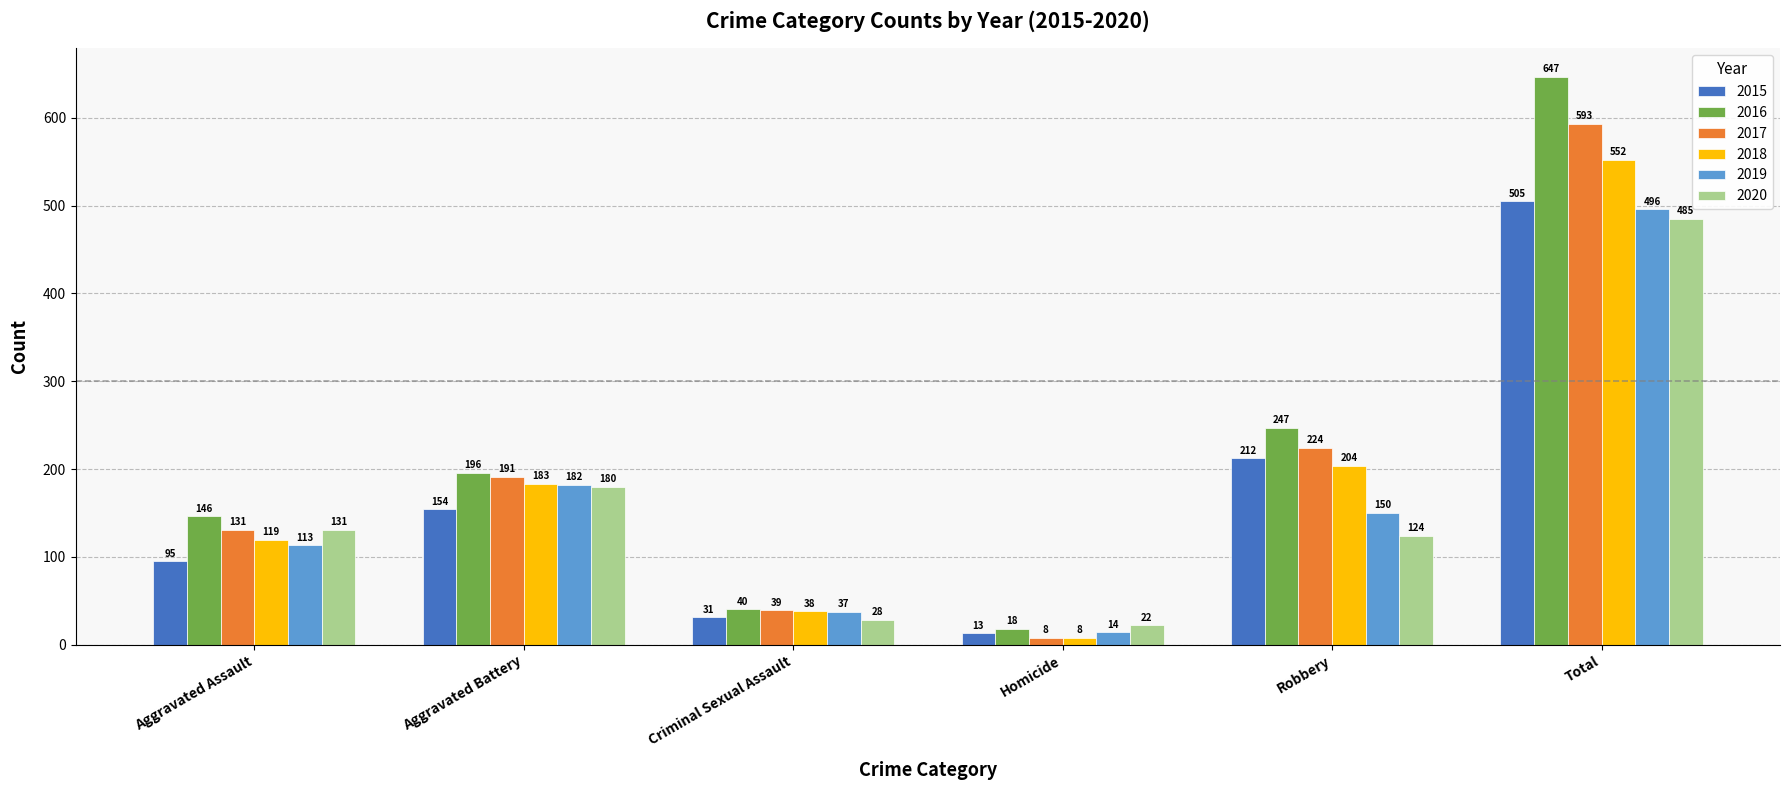

What is the maximum value shown in the chart?

647